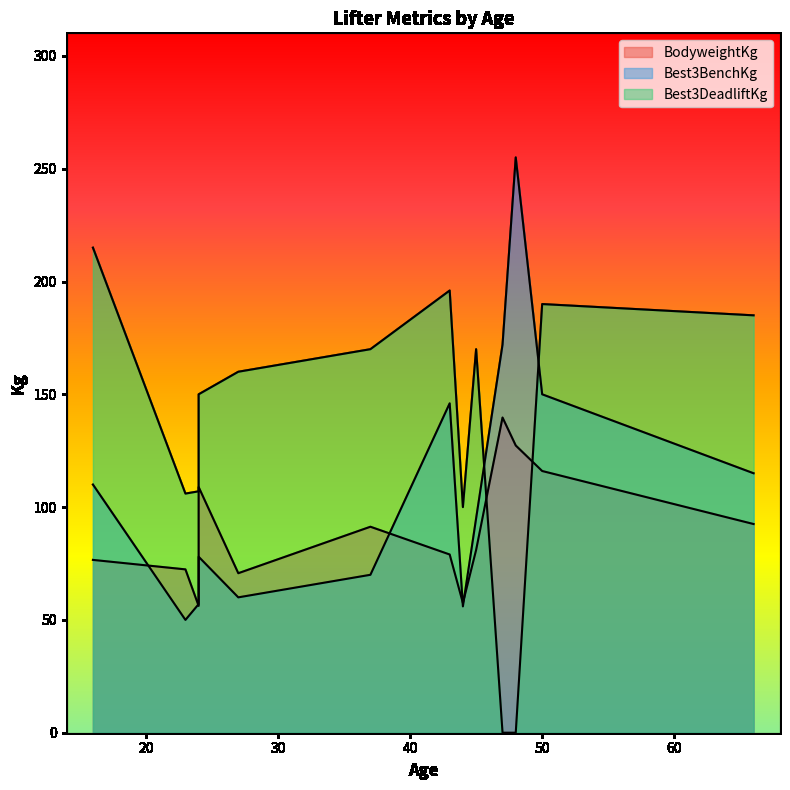

Where is the first local maximum for Best3DeadliftKg?

43